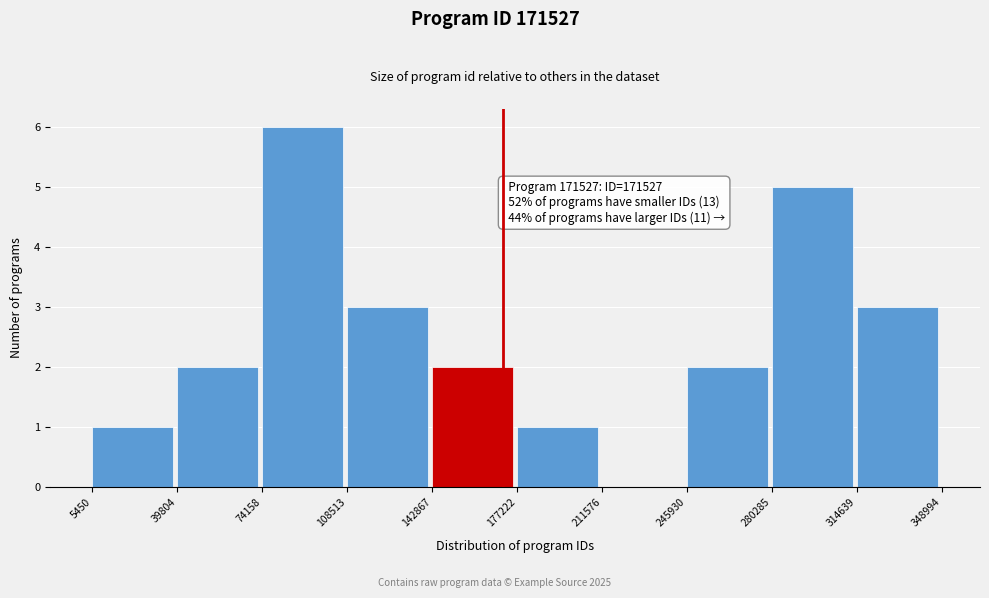

Which range on the x-axis has the tallest bar?

74158 to 108513